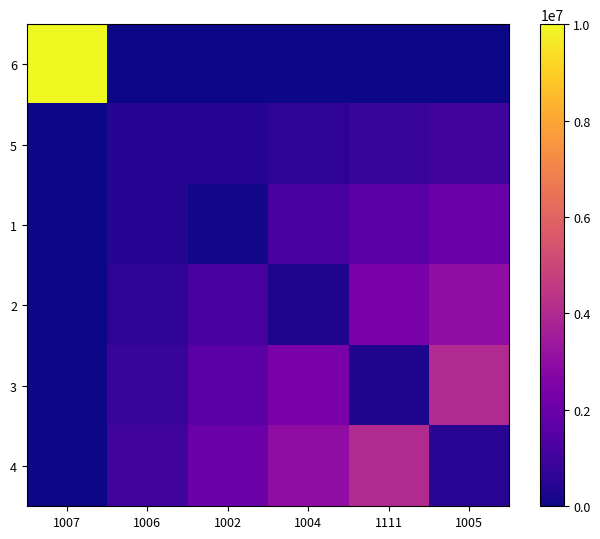

Rank the series by their maximum value, from highest to lowest.

6, 3, 4, 2, 1, 5